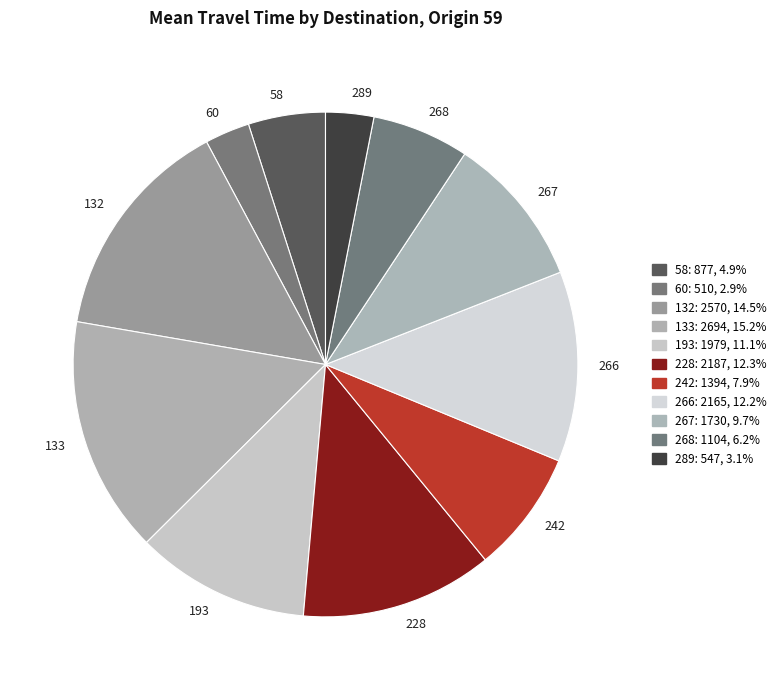

Is the sum of 289 and 268 greater than half?

No